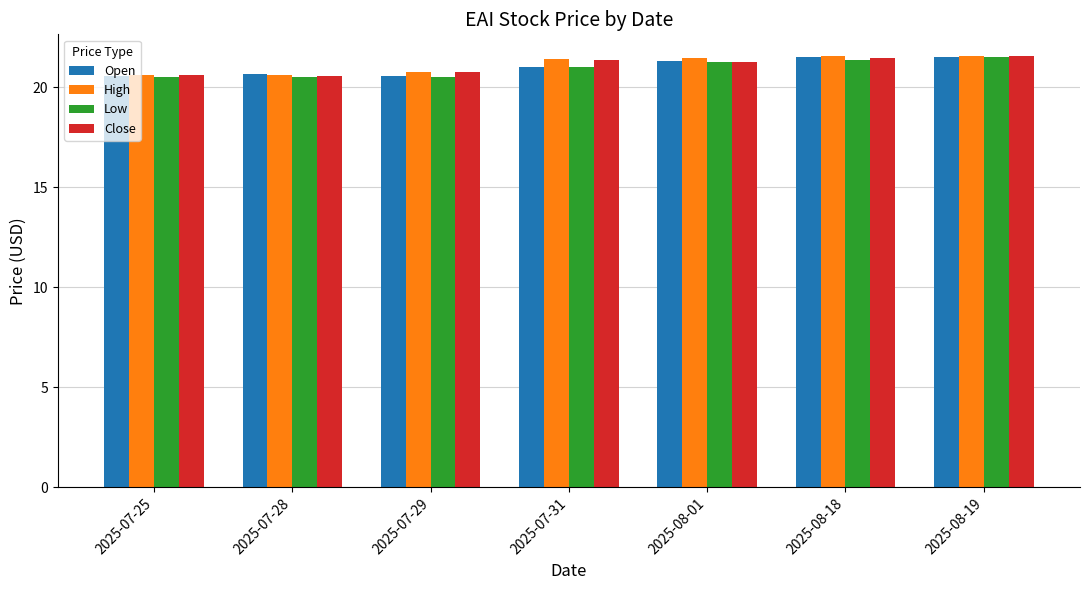

What is the total value across all series at 2025-07-28?

82.4